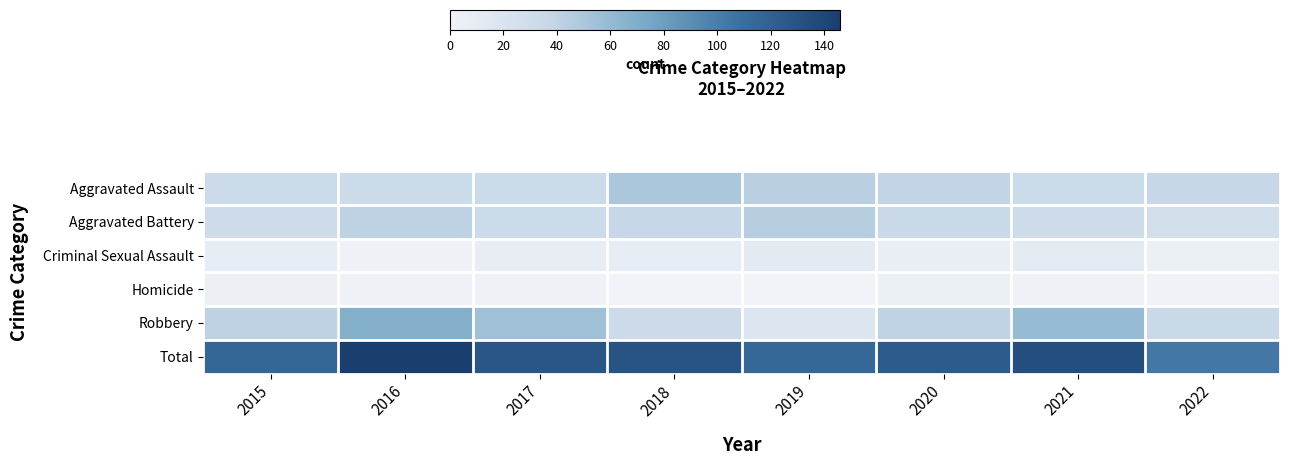

Reading left to right, transcribe all the data shown in this chart.

Aggravated Assault: 2015=32	2016=32	2017=32	2018=50	2019=43	2020=39	2021=32	2022=37
Aggravated Battery: 2015=31	2016=41	2017=32	2018=37	2019=44	2020=35	2021=31	2022=27
Criminal Sexual Assault: 2015=9	2016=2	2017=7	2018=9	2019=11	2020=6	2021=10	2022=4
Homicide: 2015=3	2016=2	2017=2	2018=0	2019=0	2020=4	2021=2	2022=1
Robbery: 2015=41	2016=69	2017=55	2018=33	2019=17	2020=40	2021=59	2022=35
Total: 2015=116	2016=146	2017=128	2018=129	2019=115	2020=124	2021=134	2022=104